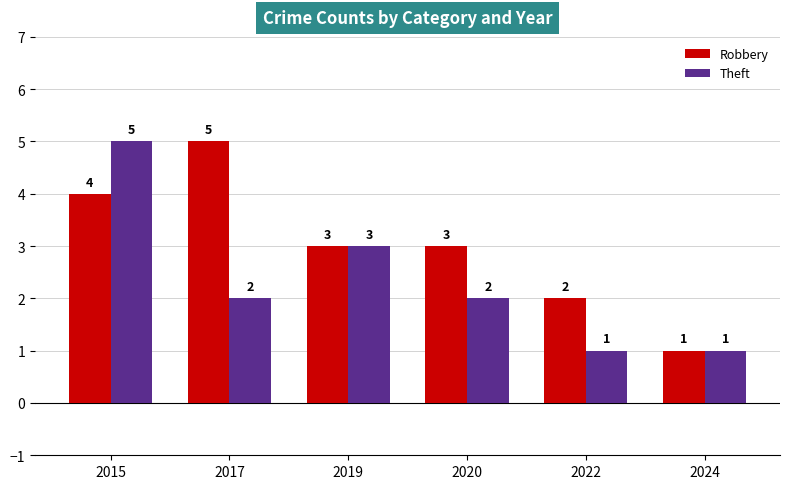

What is the maximum value for Theft?

5